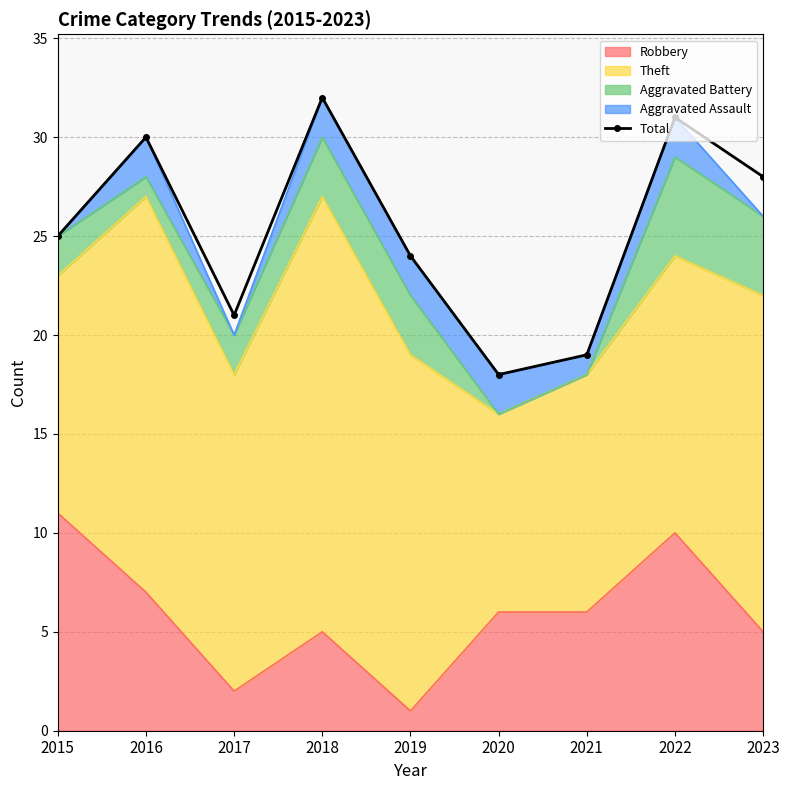

What value does the data have at 2022?

31